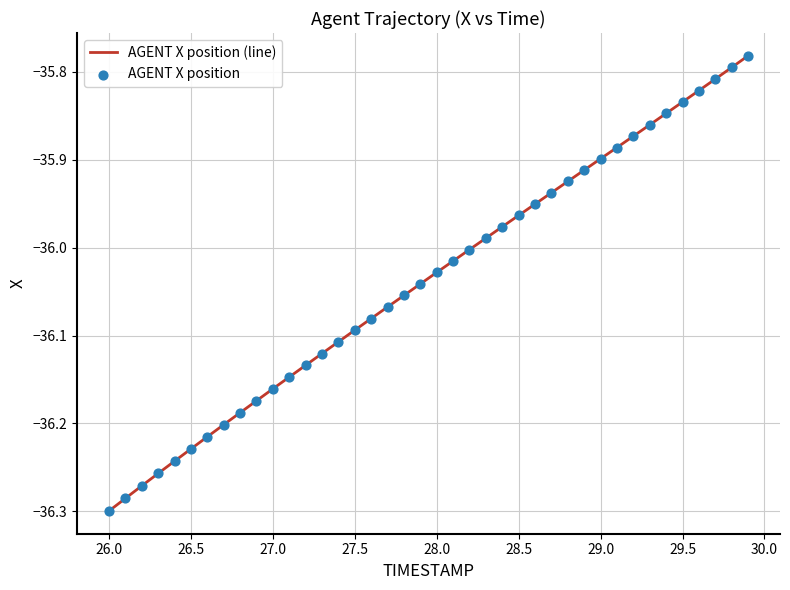

What is the difference between the maximum and minimum values?

0.5